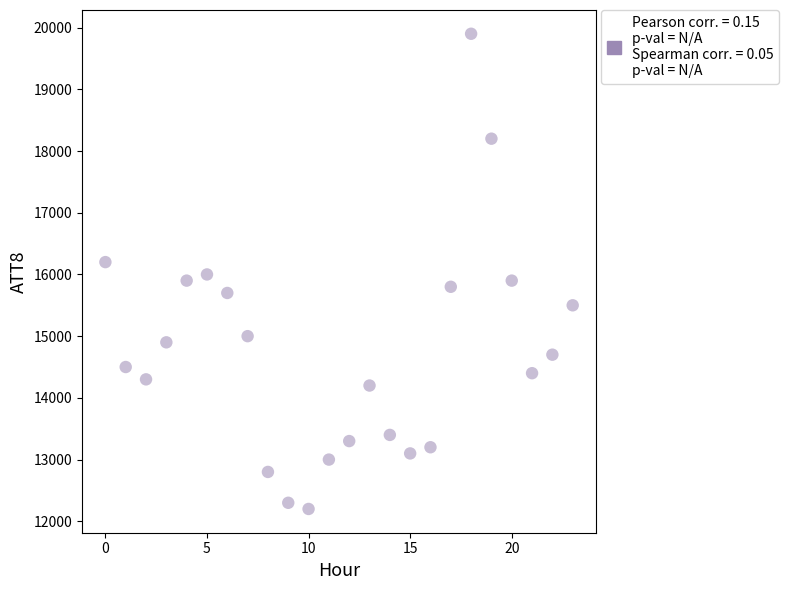

What is the range of Y values (max minus min)?

7700